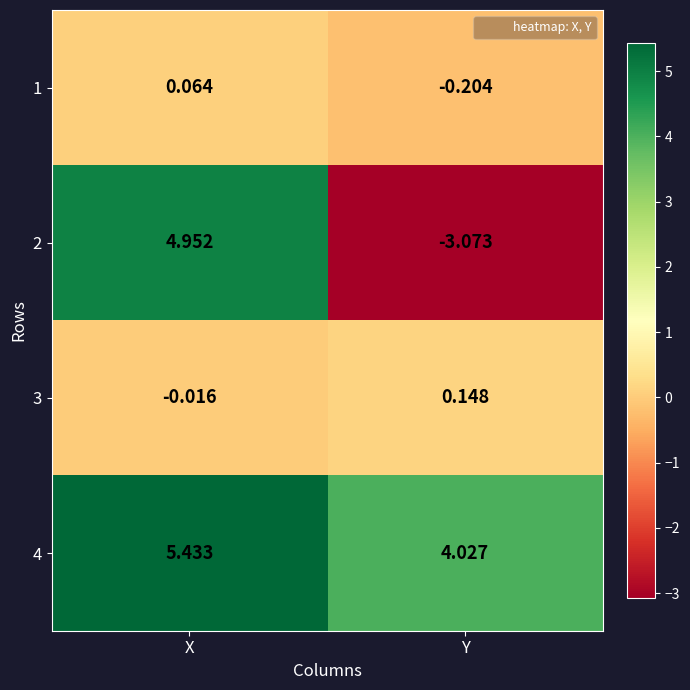

Which category has the lowest value in the 3 series?

X